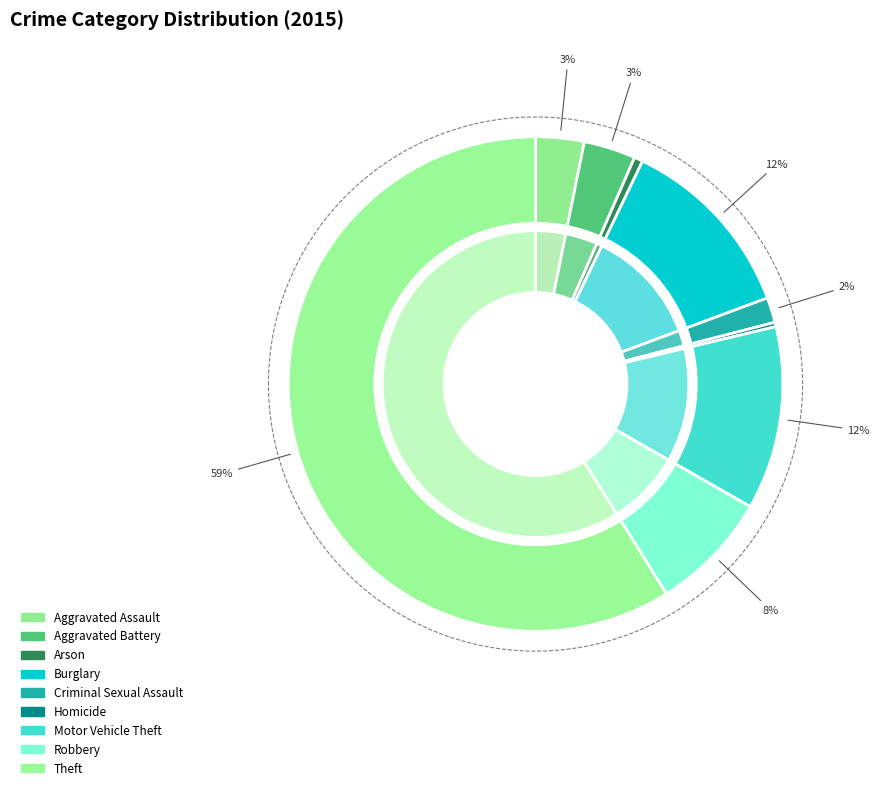

What is the smallest slice in the pie chart?

Homicide